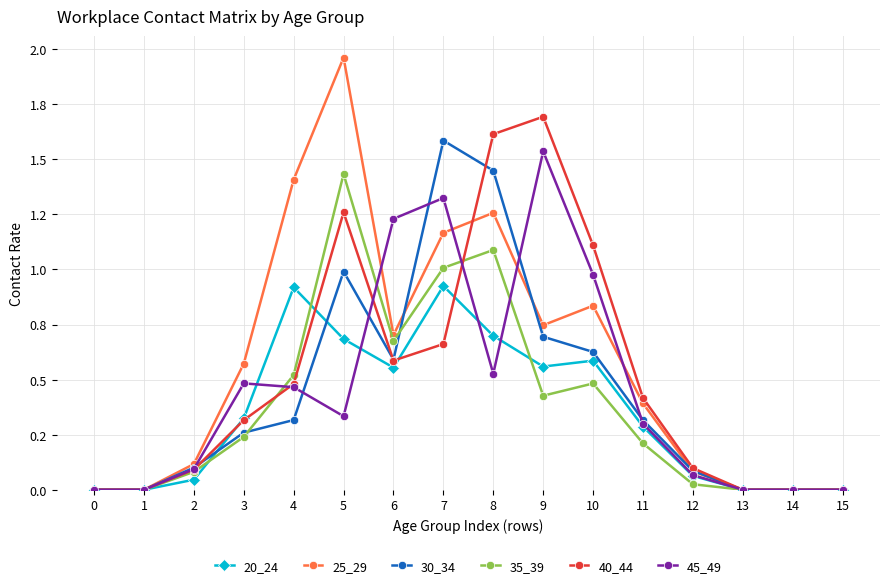

What are all the series names shown in the legend?

20_24, 25_29, 30_34, 35_39, 40_44, 45_49